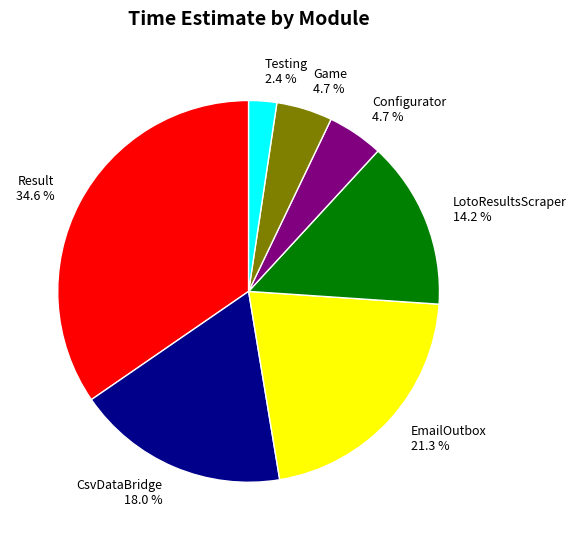

Approximately how many times larger is the value at CsvDataBridge 18.0 % compared to EmailOutbox 21.3 %?

0.8